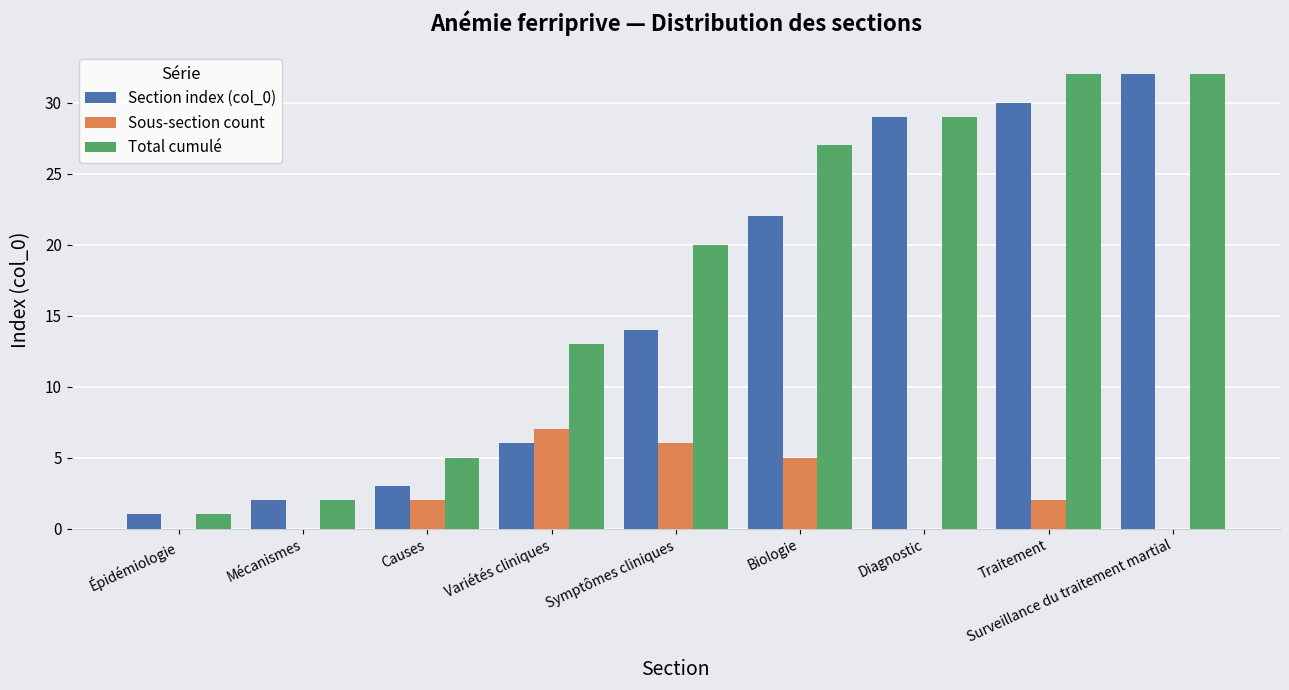

The Section index (col_0) series shows 3 at Causes. True or false?

True